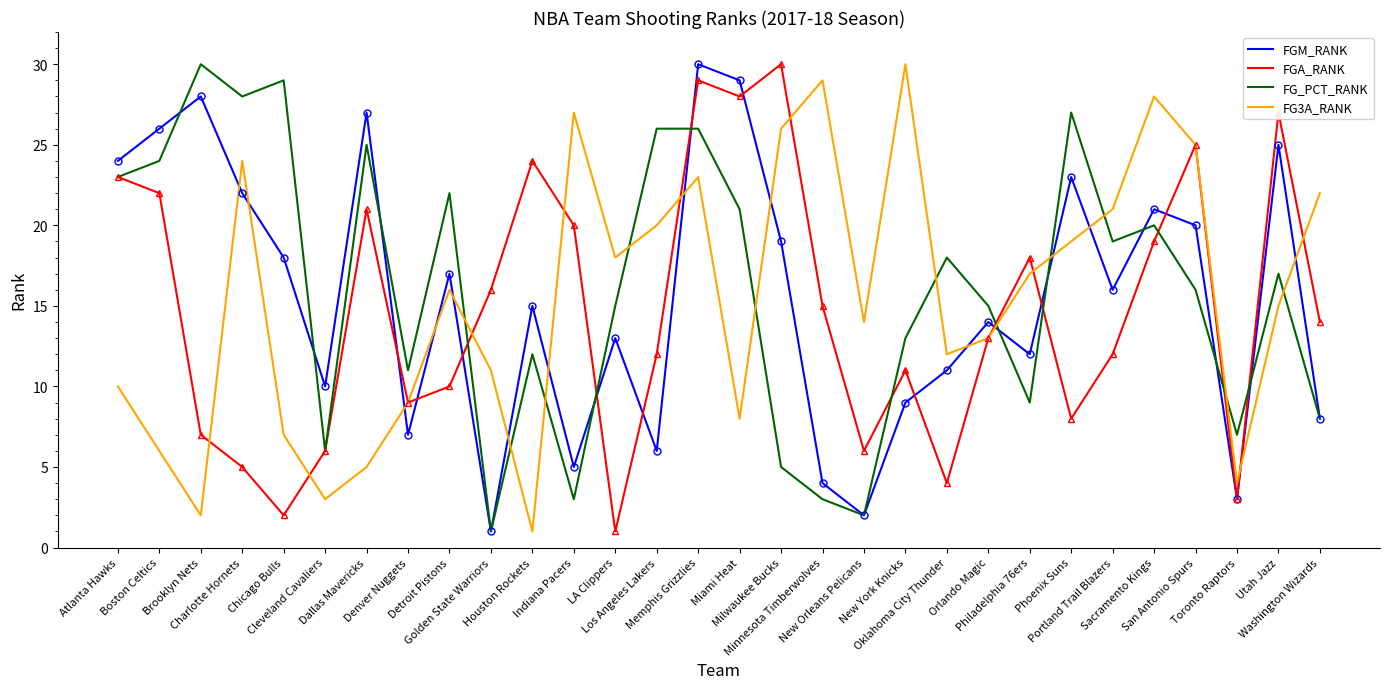

What is the highest value of the FG_PCT_RANK series?

30